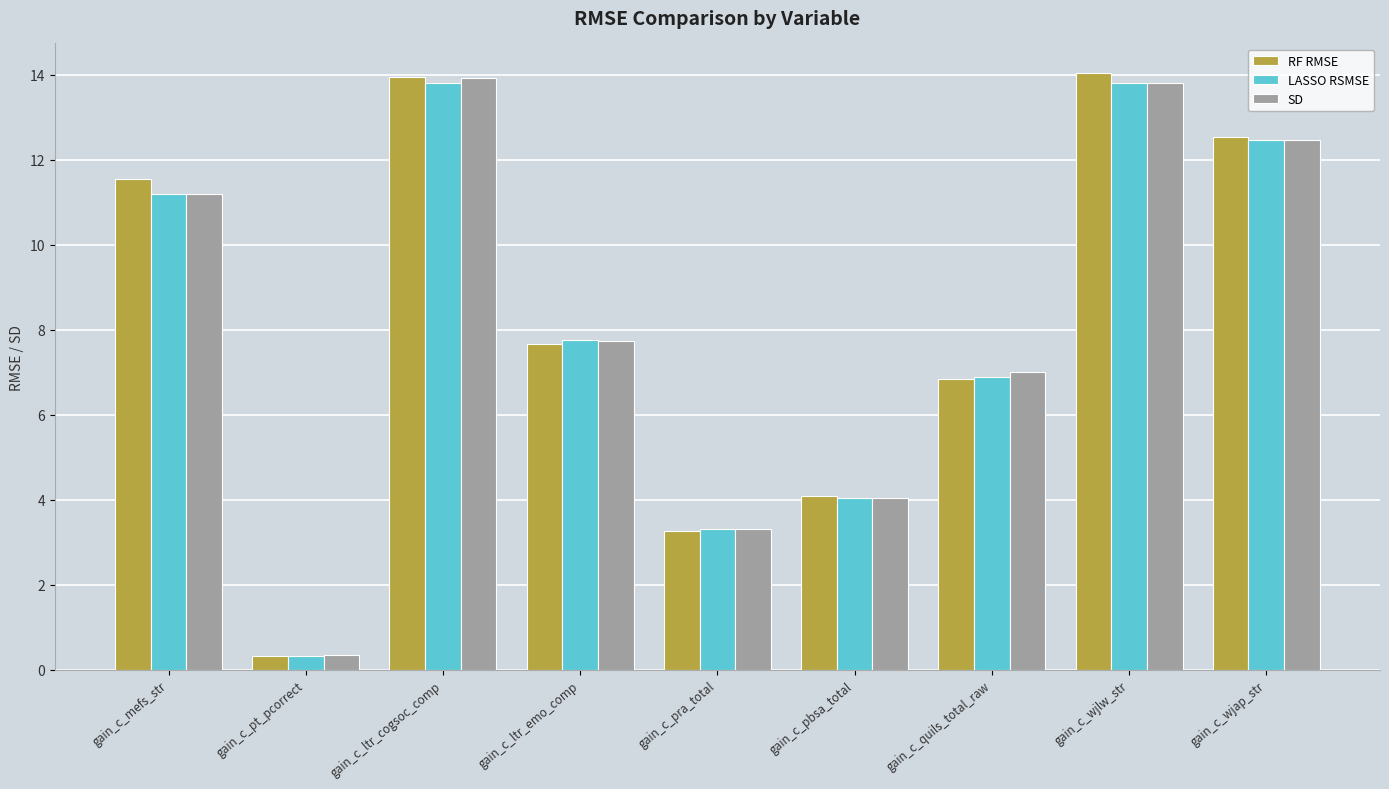

Which series has the largest range (max minus min)?

RF RMSE